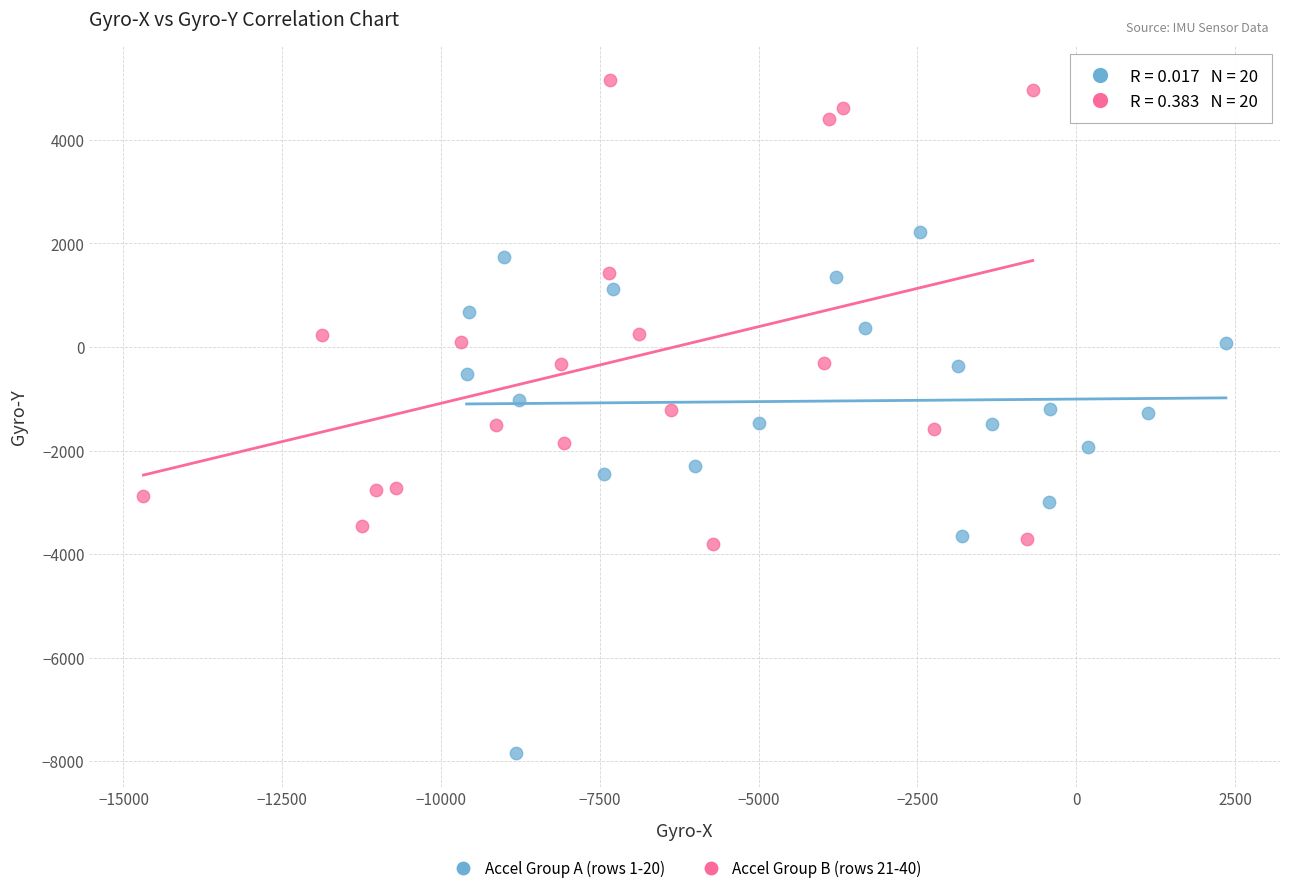

What are all the series names shown in the legend?

Accel Group A (rows 1-20), Accel Group B (rows 21-40)